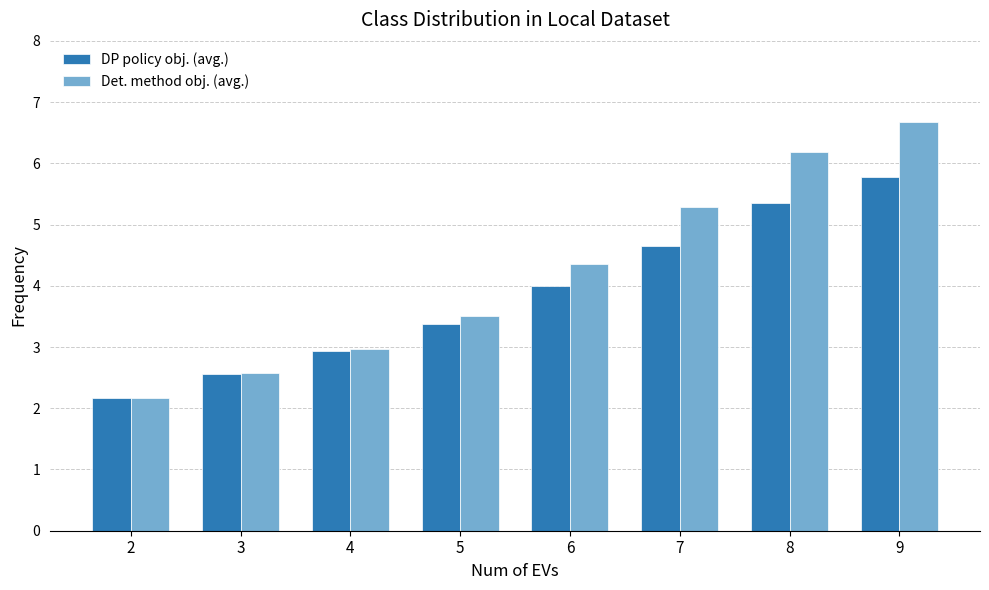

Where is Det. method obj. (avg.) nearest to the value 4?

6